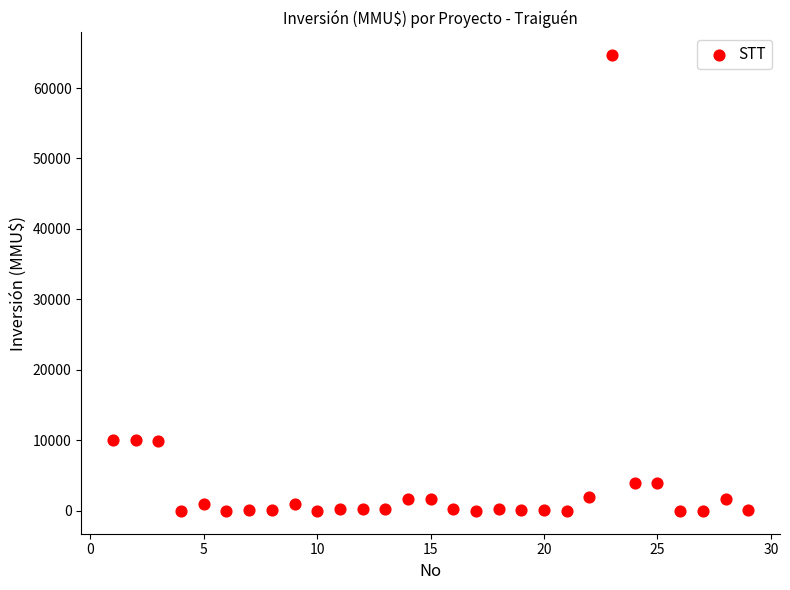

What is the range of Y values (max minus min)?

64655